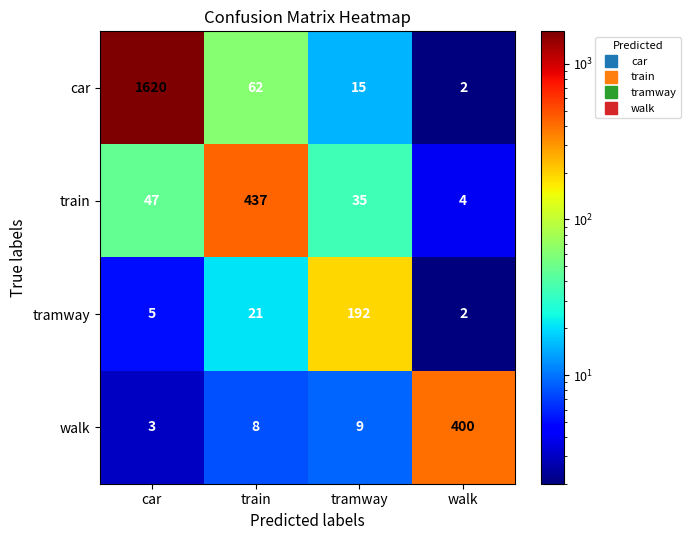

Where is walk nearest to the value 201?

tramway